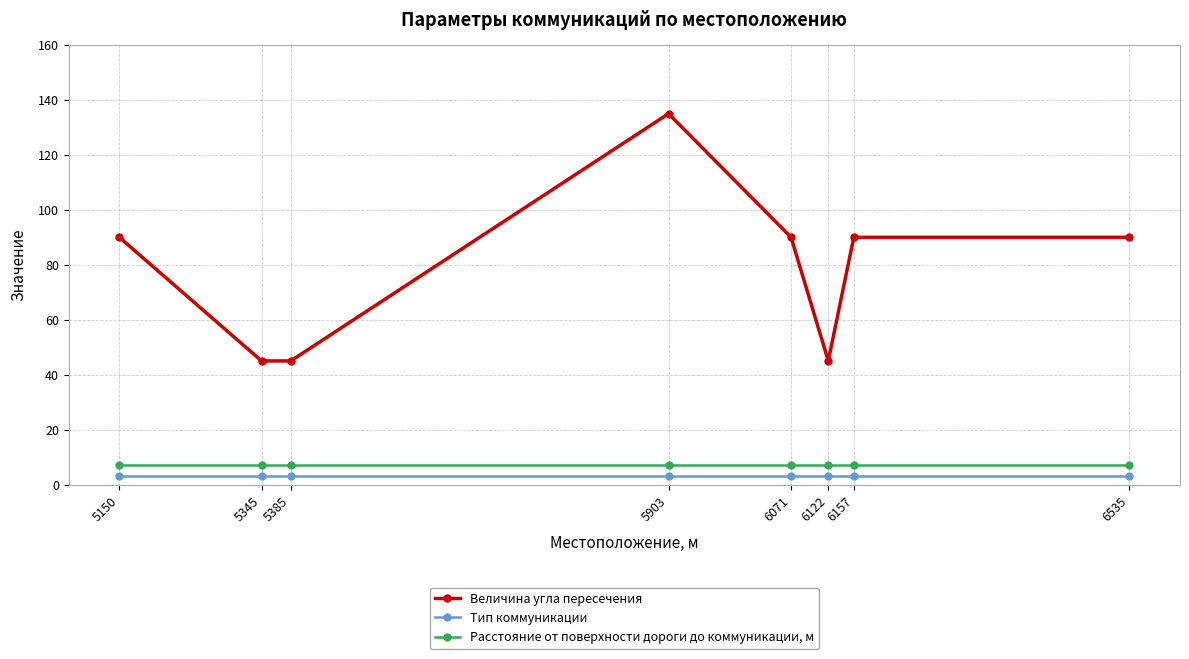

At 5345, list the series in order from smallest to largest.

Тип коммуникации, Расстояние от поверхности дороги до коммуникации, м, Величина угла пересечения